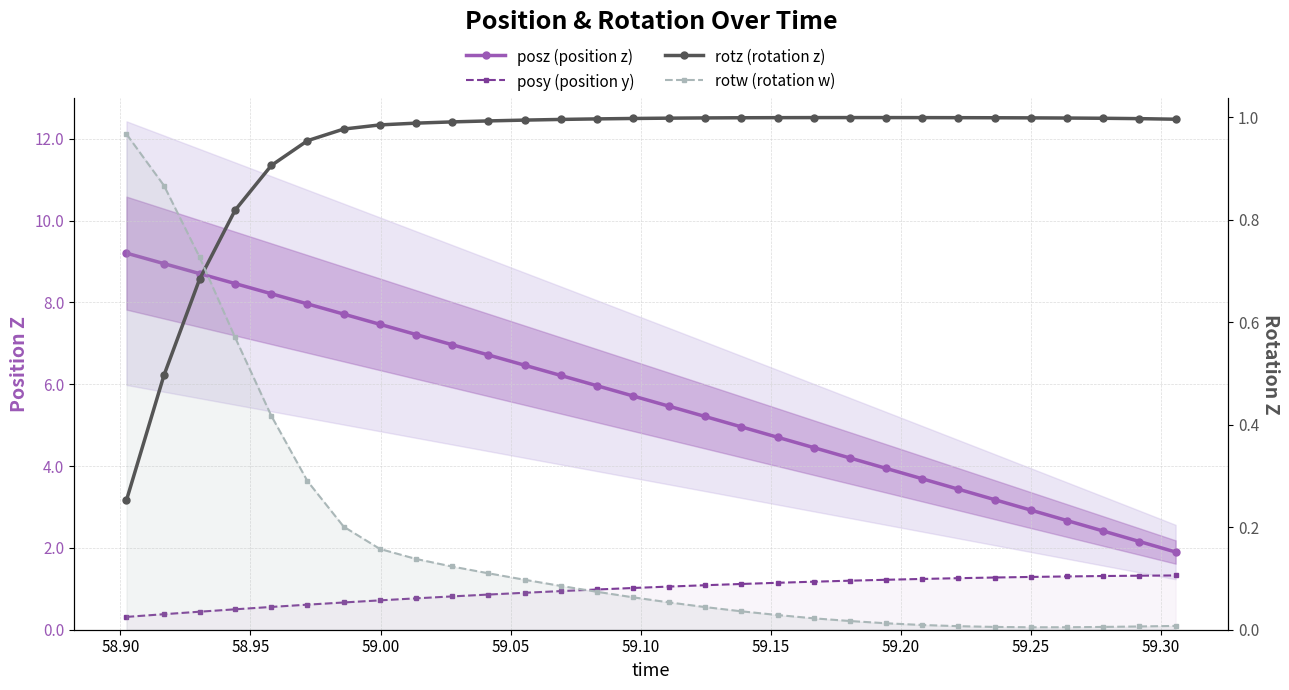

Rank the series by their maximum value, from highest to lowest.

posz (position z), posy (position y), rotz (rotation z), rotw (rotation w)